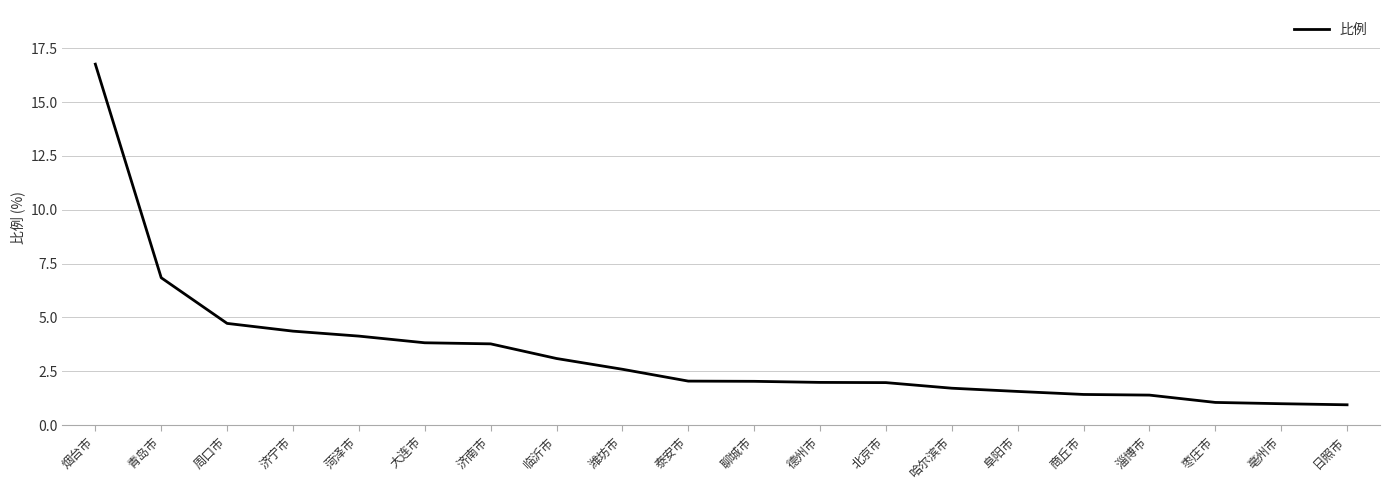

Does the chart have visible grid lines?

Yes